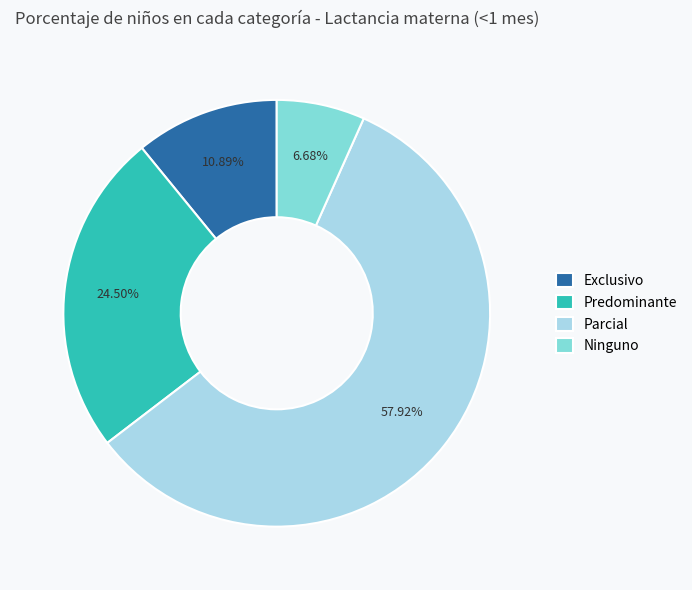

What is the total percentage of Parcial and Predominante?

82.4%